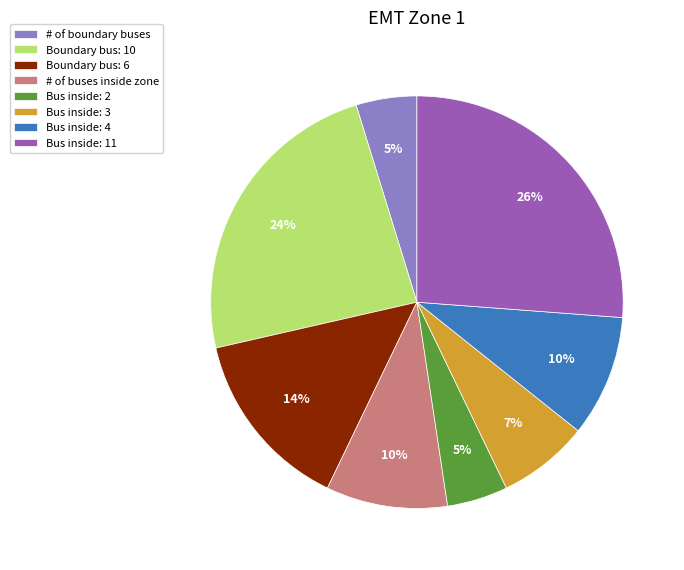

Does Bus inside: 2 represent more than half of the total?

No